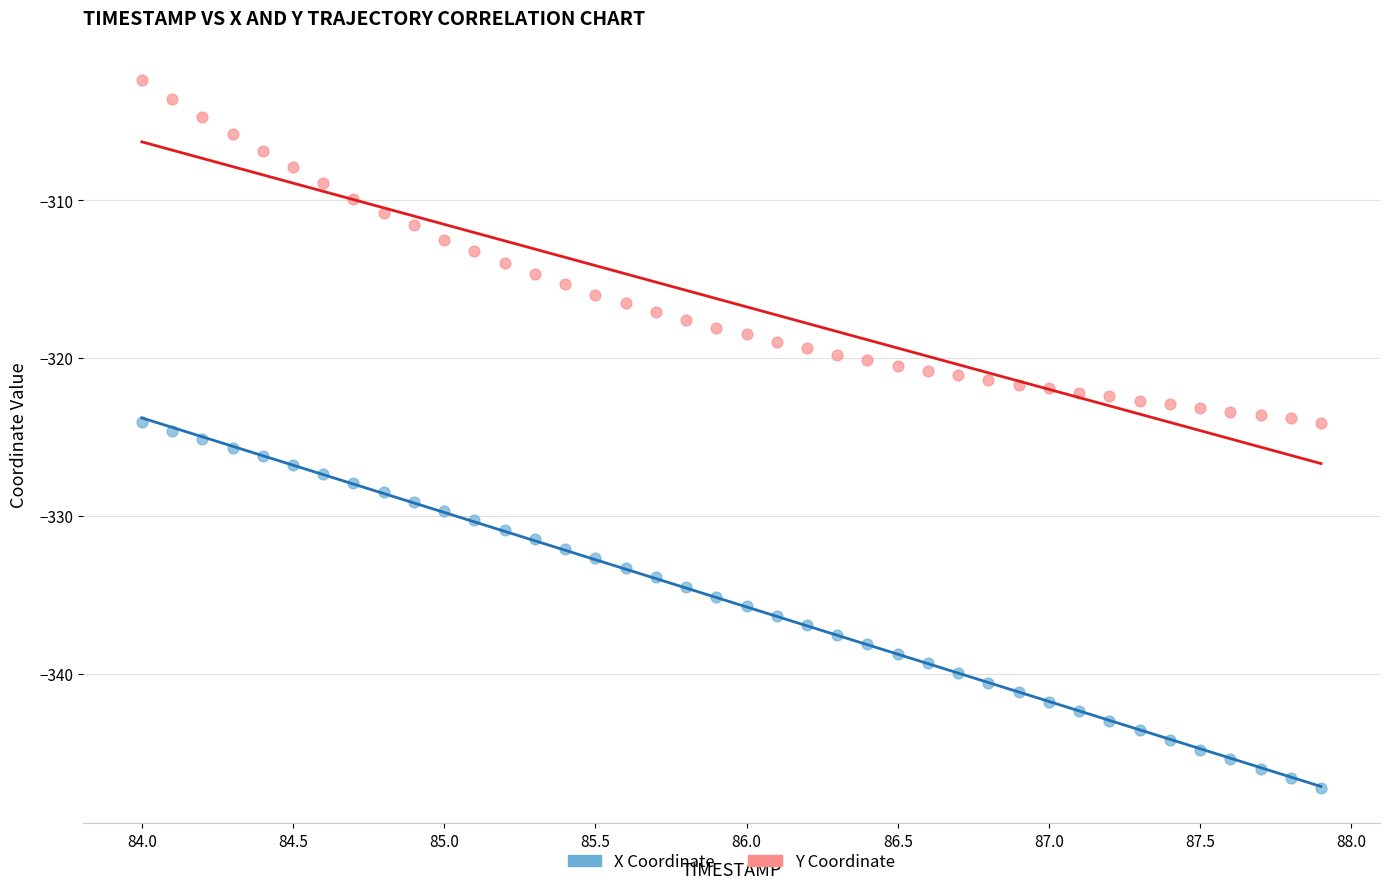

Across all data points, what is the range of X values (max minus min)?

3.9